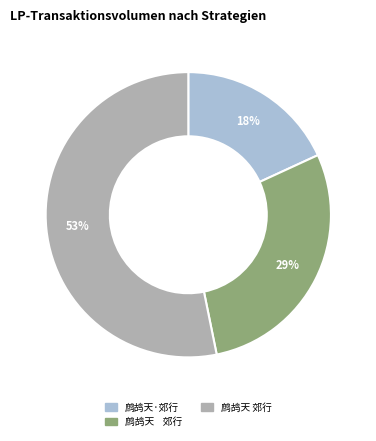

Is there any slice that represents more than half of the pie?

Yes